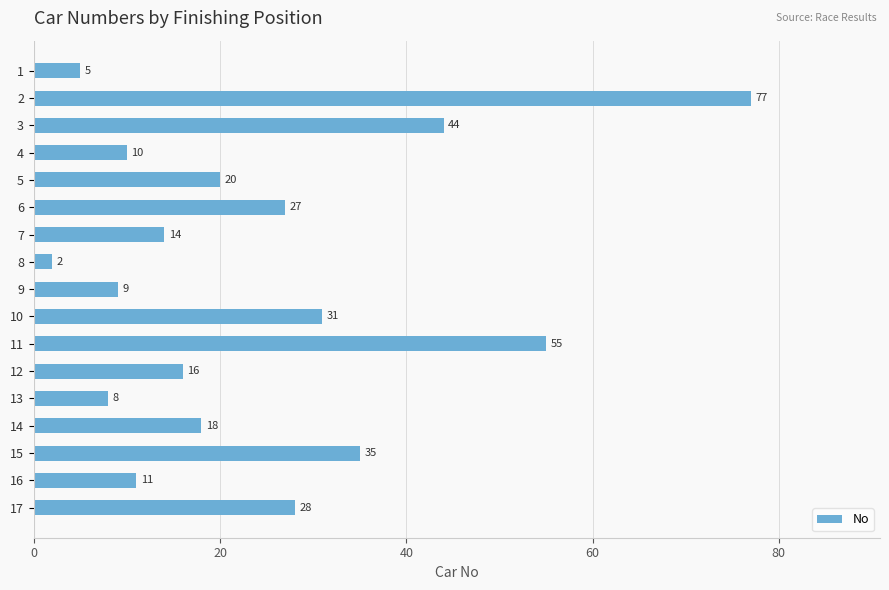

Which has a higher value, 5 or 12?

5